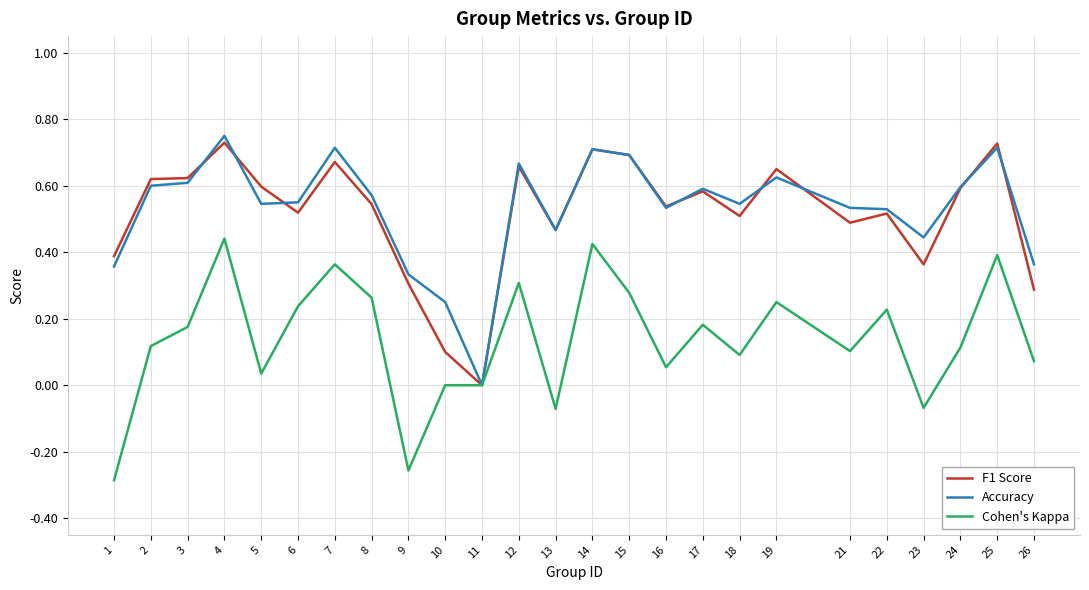

Is the value of Accuracy at 22 greater than the value of F1 Score at 19?

No